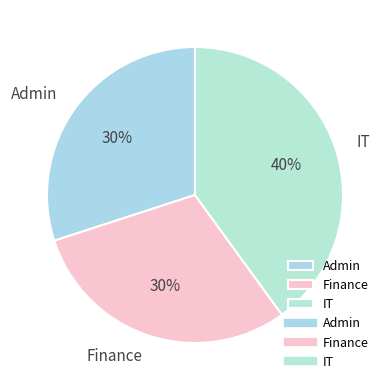

Approximately how many times larger is the value at Admin compared to Finance?

1.0